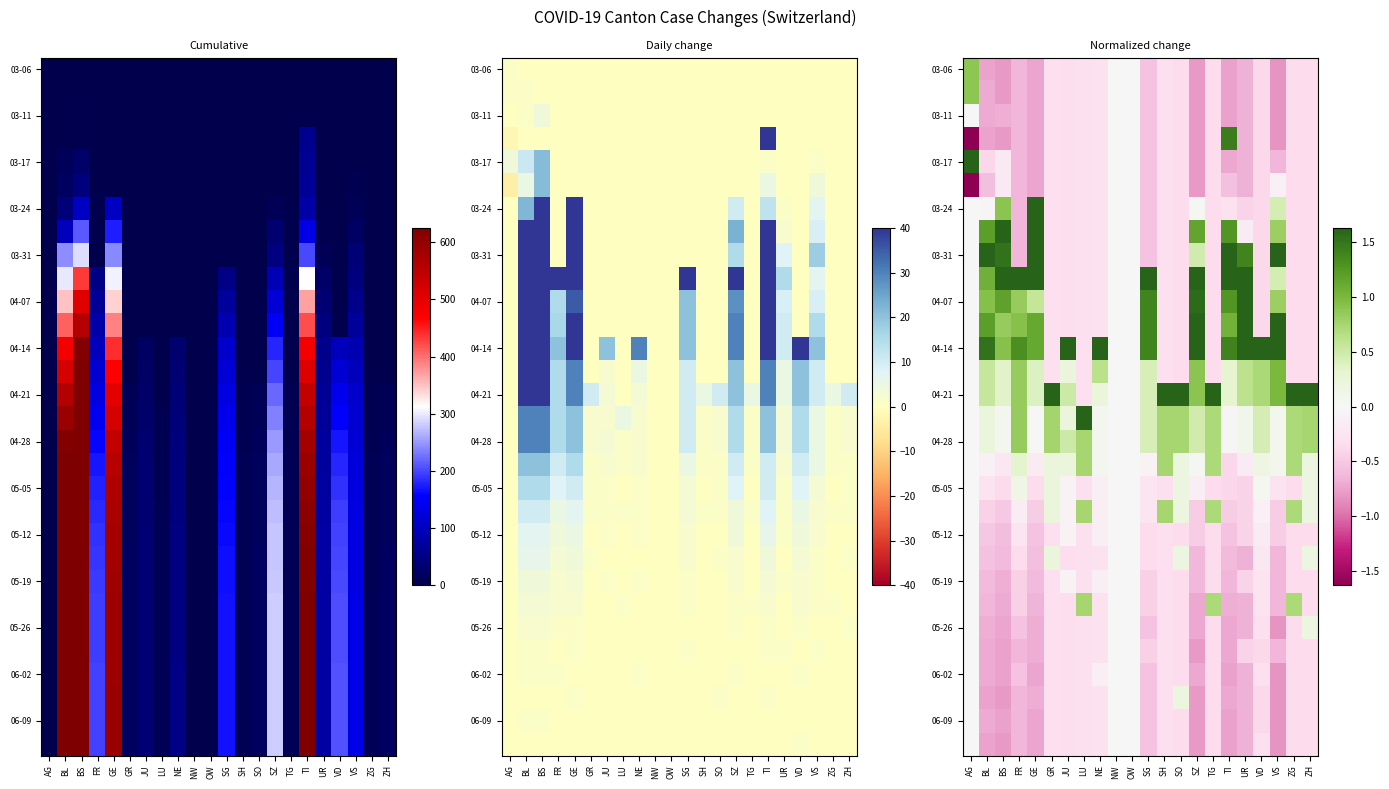

What is the difference between the highest and lowest values at ZG?

5.3